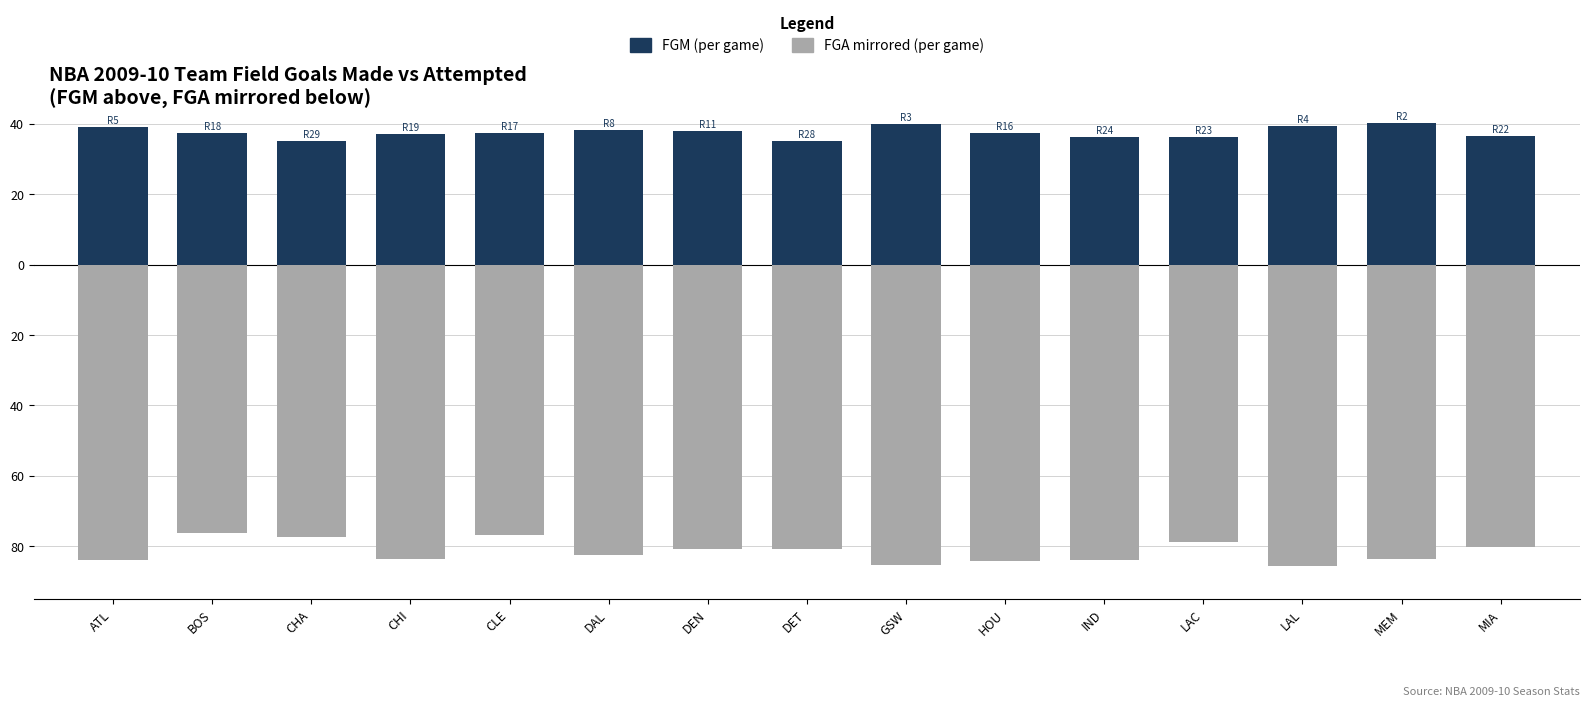

What position from the right is CHA?

13